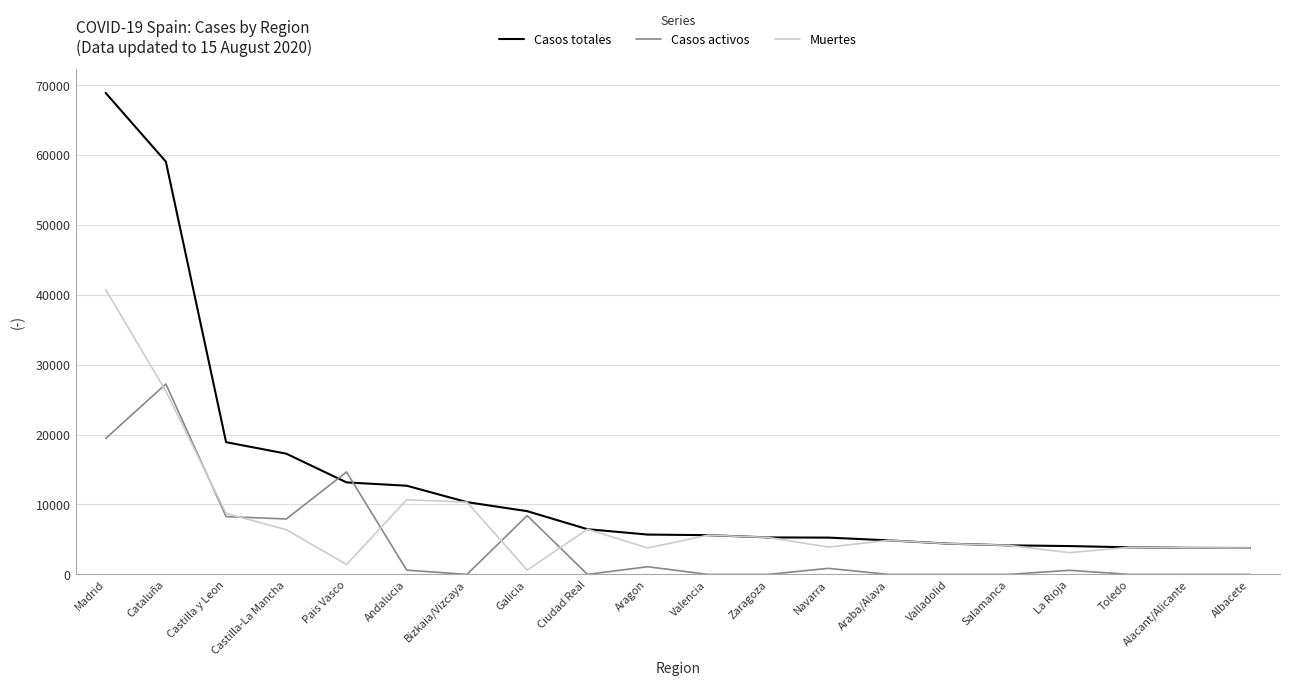

What is the difference between the highest and lowest values at Zaragoza?

5287